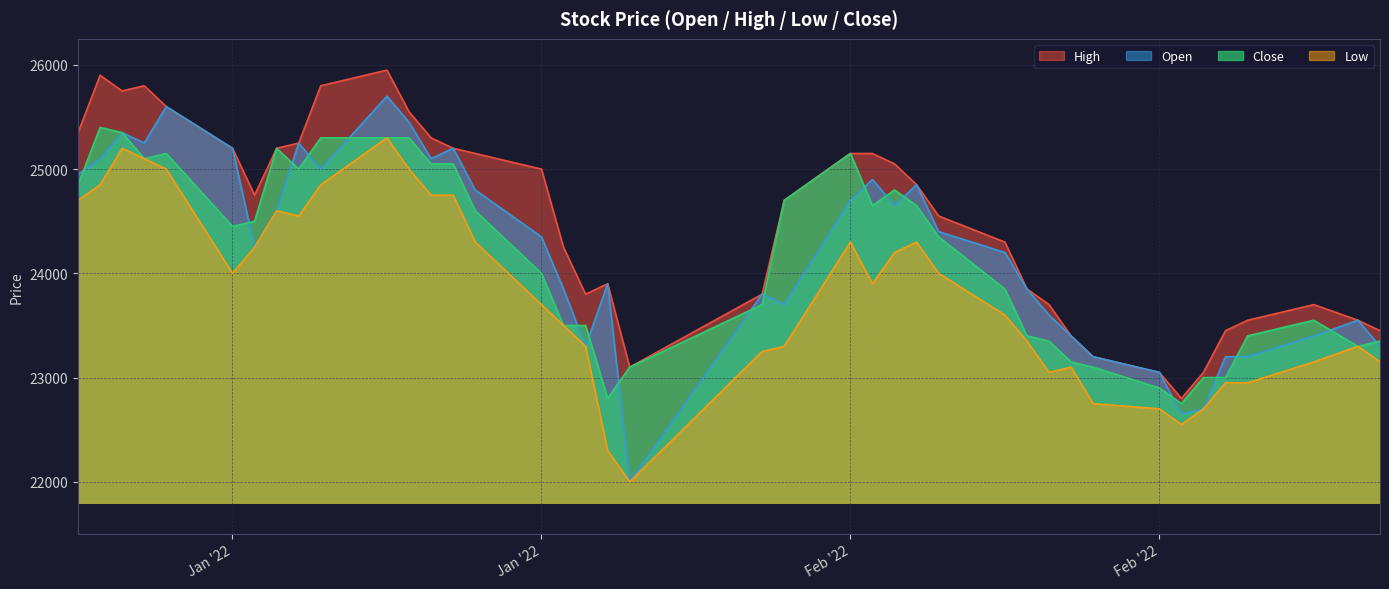

At which category does Open reach its first local peak?

2022-01-05